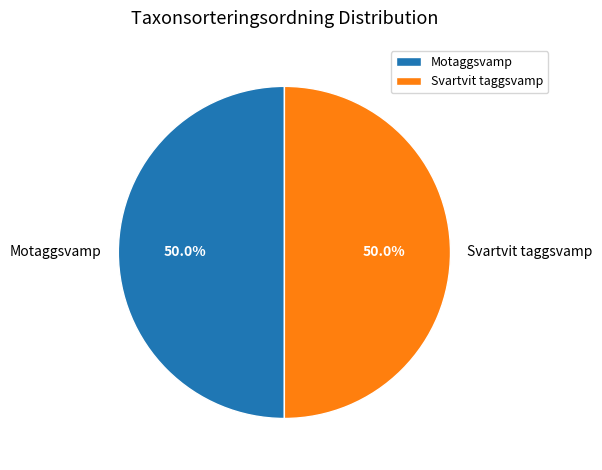

To the nearest percent, what is the combined percentage of Motaggsvamp and Svartvit taggsvamp?

100%